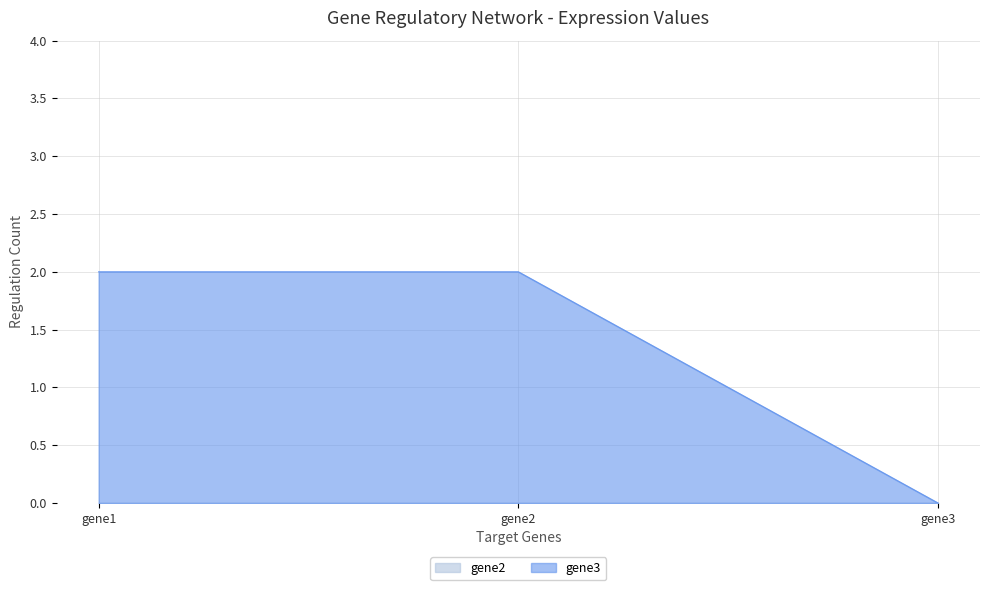

How many lines are shown in the chart?

2